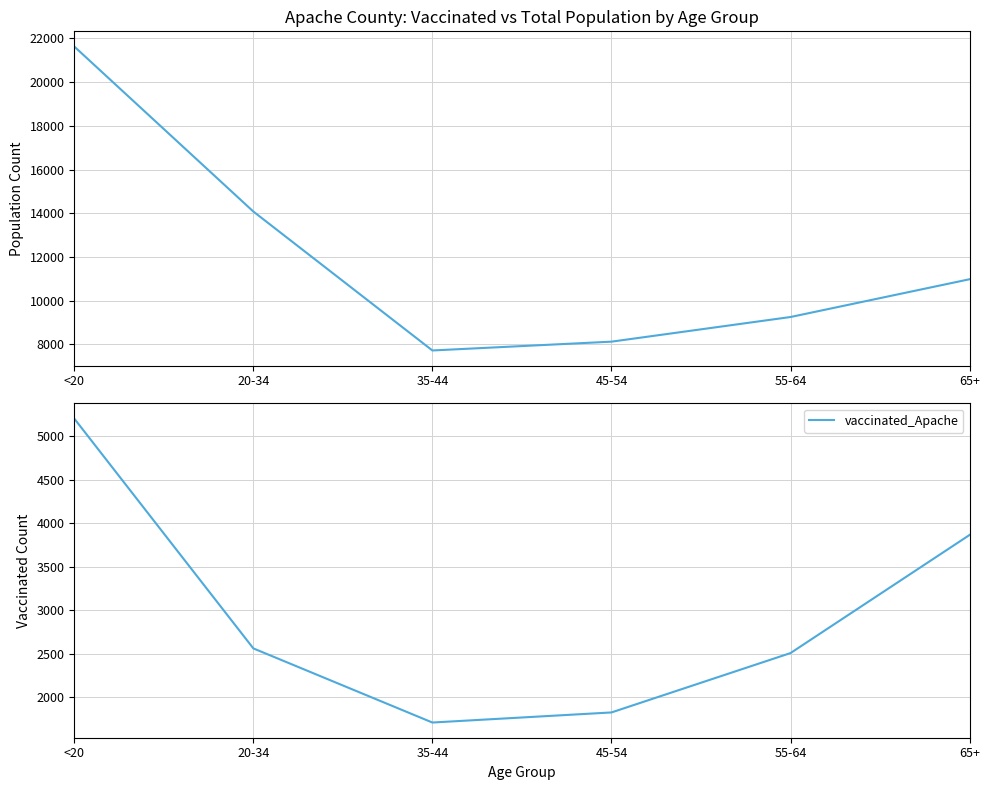

True or false: vaccinated_Apache has more than 0 points higher than both neighbors.

False